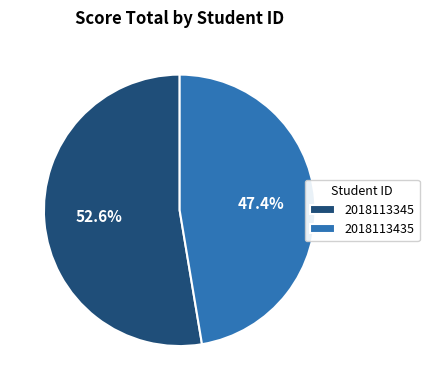

How many segments does this pie chart have?

2